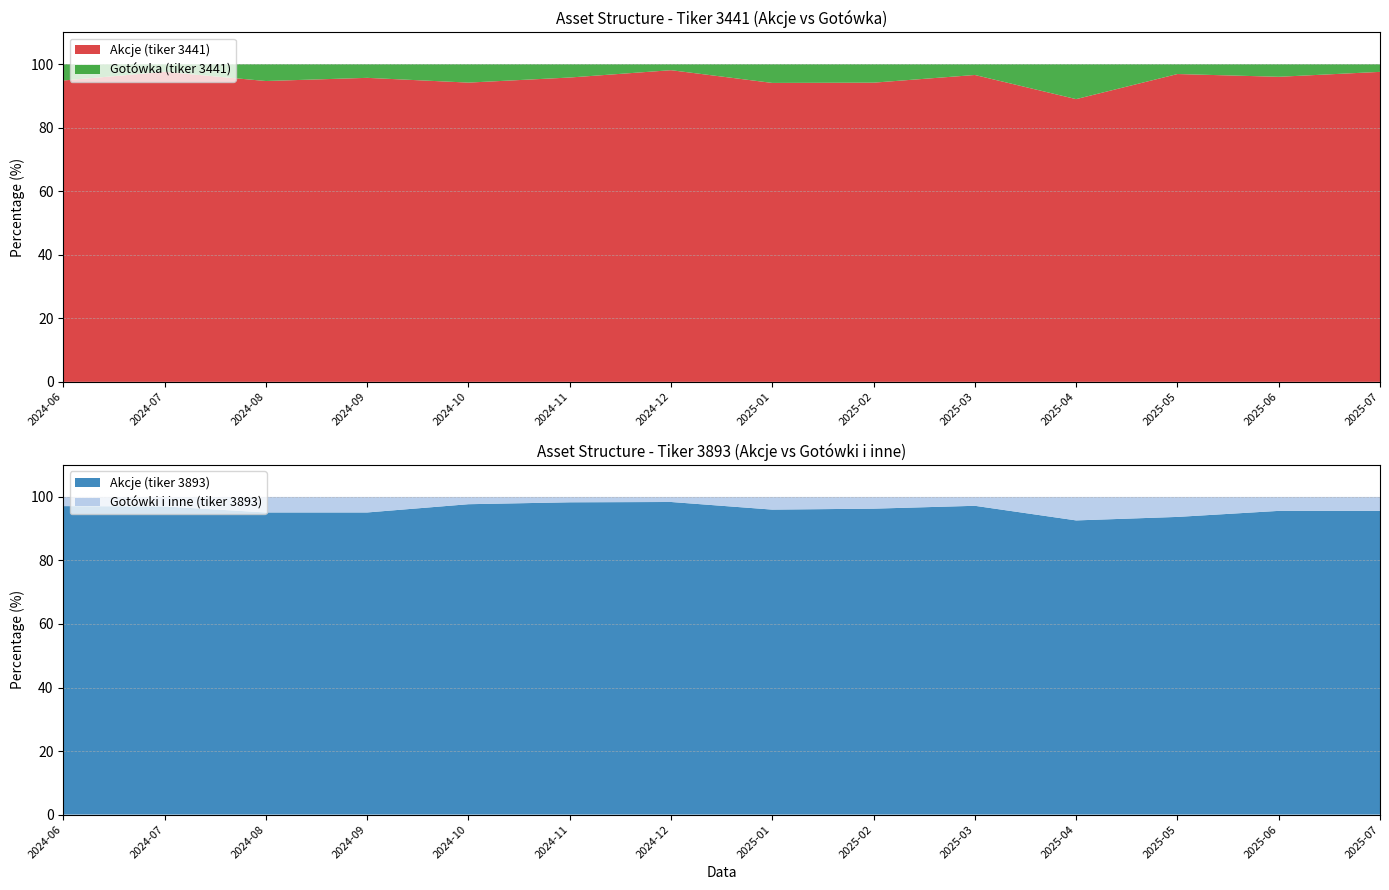

Reading left to right, extract all data points from this chart.

Akcje (tiker 3441): 2024-06=94.9	2024-07=97.6	2024-08=94.7	2024-09=95.7	2024-10=94.2	2024-11=95.8	2024-12=98.1	2025-01=94.1	2025-02=94.2	2025-03=96.6	2025-04=89.0	2025-05=96.9	2025-06=96.0	2025-07=97.6
Gotówka (tiker 3441): 2024-06=5.1	2024-07=2.4	2024-08=5.3	2024-09=4.3	2024-10=5.8	2024-11=4.2	2024-12=1.9	2025-01=5.9	2025-02=5.8	2025-03=3.4	2025-04=11.0	2025-05=3.1	2025-06=4.0	2025-07=2.4
Akcje (tiker 3893): 2024-06=97.1	2024-07=97.0	2024-08=95.1	2024-09=95.1	2024-10=97.7	2024-11=98.3	2024-12=98.4	2025-01=96.0	2025-02=96.3	2025-03=97.2	2025-04=92.6	2025-05=93.7	2025-06=95.6	2025-07=95.6
Gotówki i inne (tiker 3893): 2024-06=2.9	2024-07=3.0	2024-08=4.9	2024-09=4.9	2024-10=2.3	2024-11=1.7	2024-12=1.6	2025-01=4.0	2025-02=3.7	2025-03=2.8	2025-04=7.4	2025-05=6.3	2025-06=4.4	2025-07=4.4